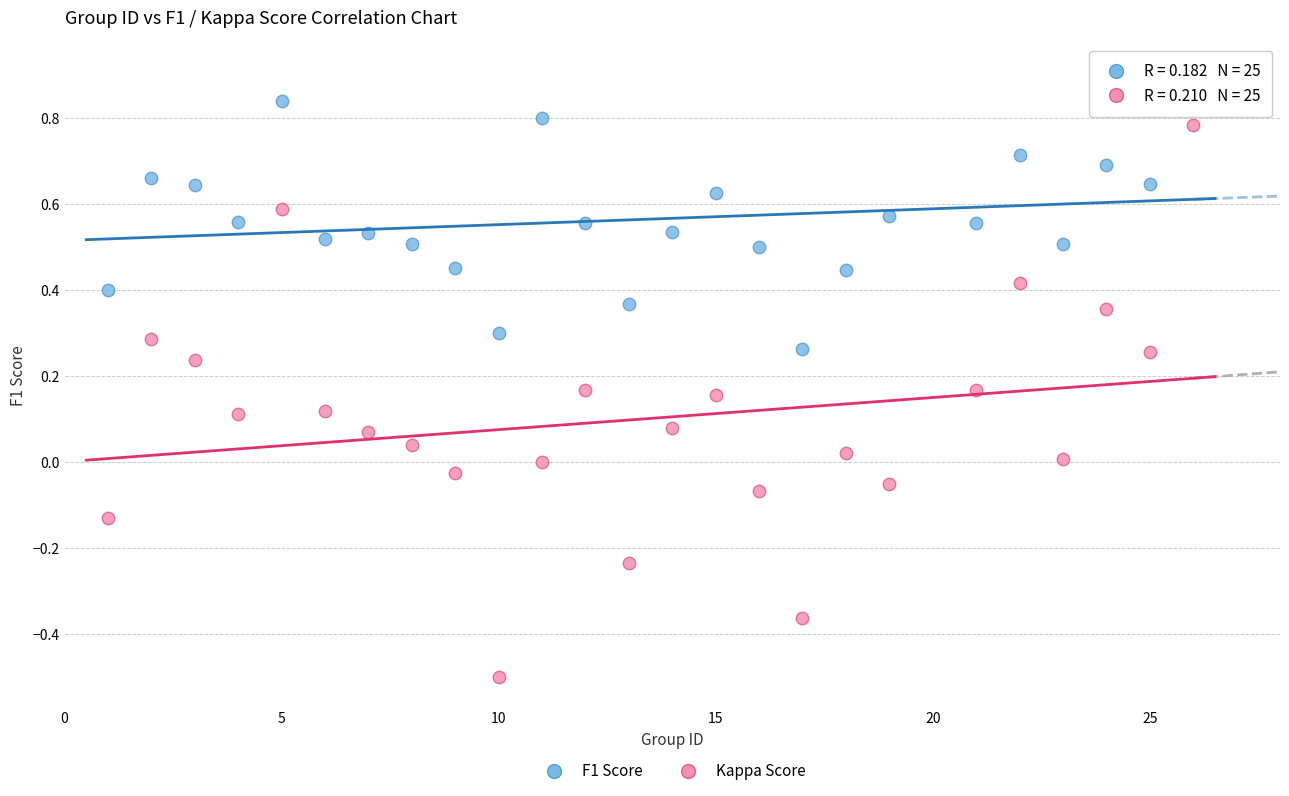

What are all the series names shown in the legend?

F1 Score, Kappa Score